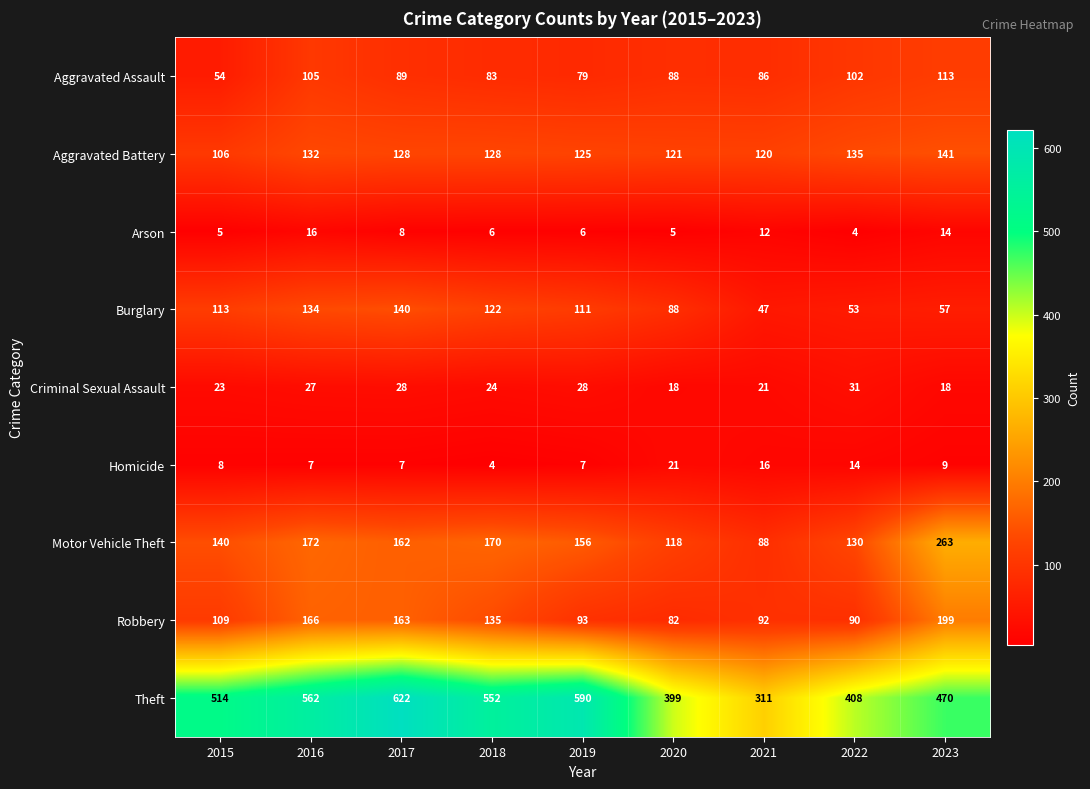

What is the average value of the Criminal Sexual Assault series?

24